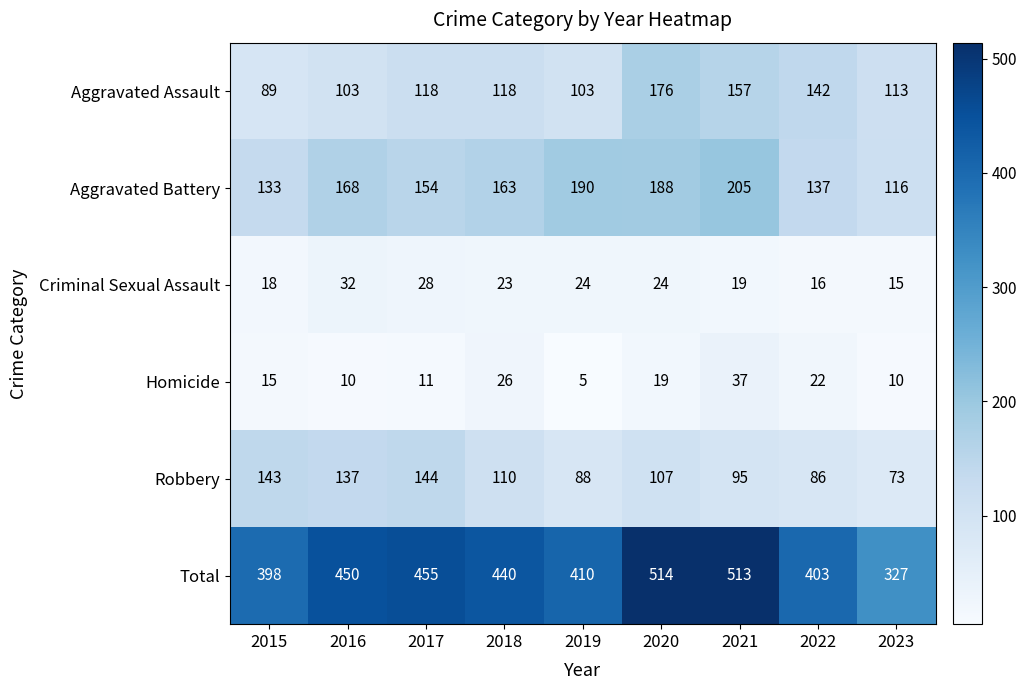

At 2019, list the series in order from smallest to largest.

Homicide, Criminal Sexual Assault, Robbery, Aggravated Assault, Aggravated Battery, Total